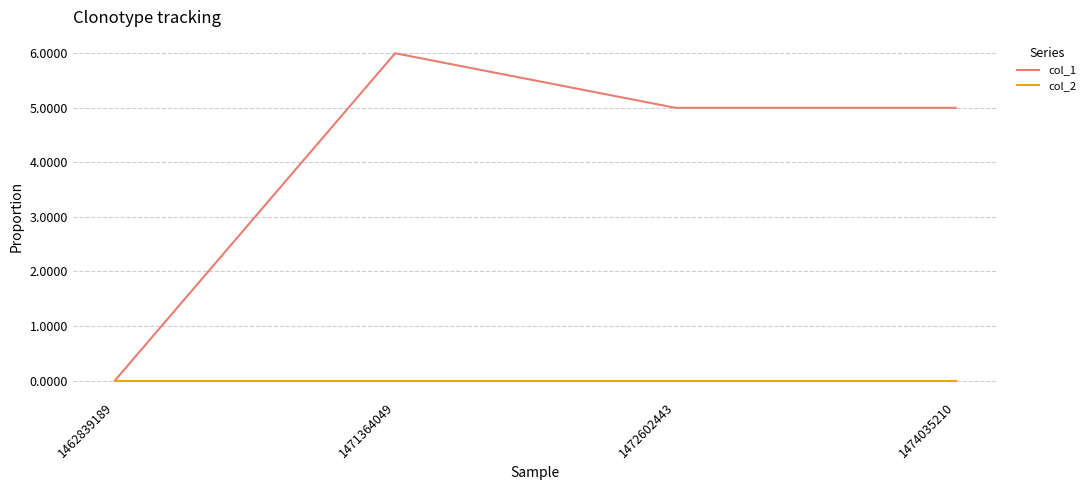

Is the value of col_1 at 1474035210 greater than the value of col_2 at 1462839189?

Yes